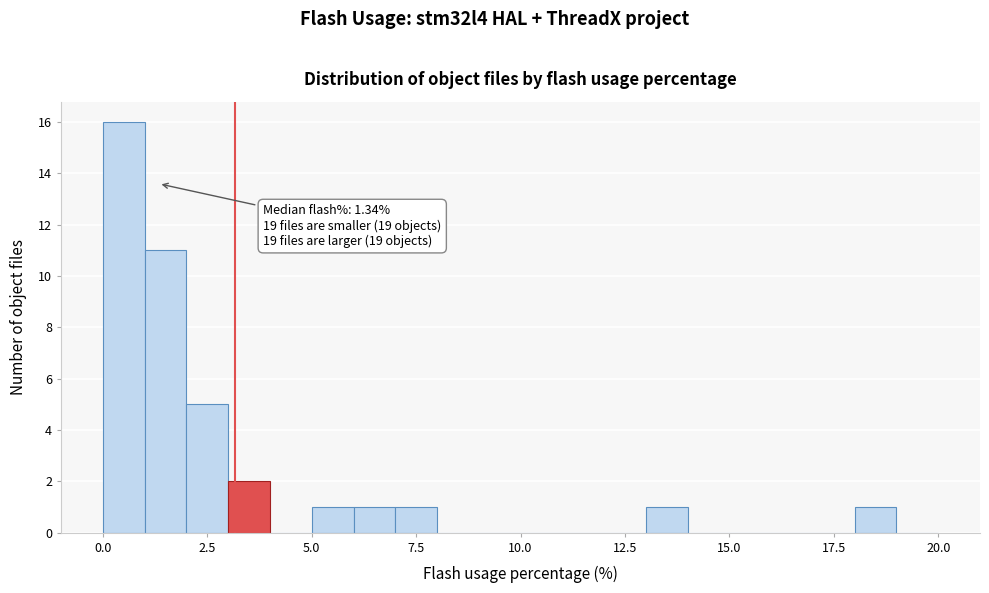

Read against the x-axis, roughly where is the centre of the tallest bar?

0.5